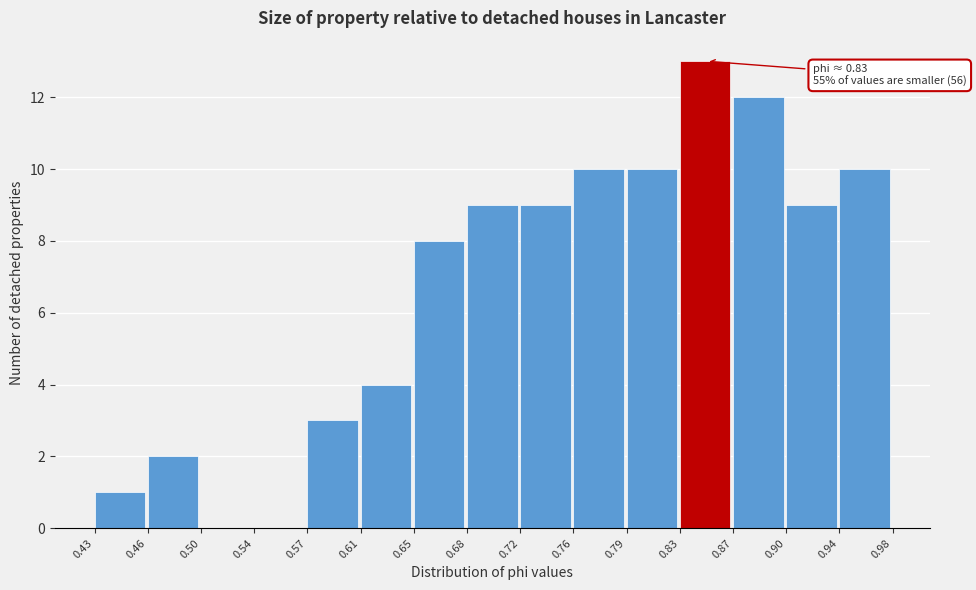

Which range on the x-axis has the tallest bar?

0.83 to 0.87